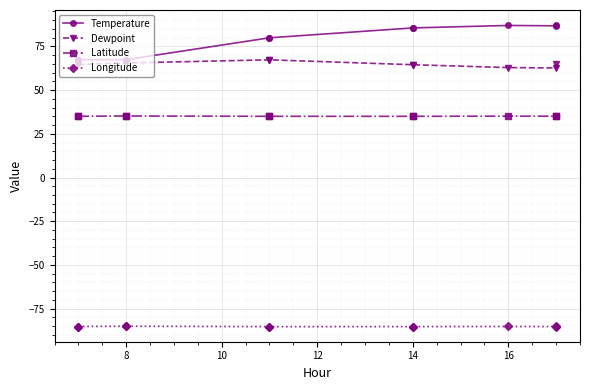

How many lines are shown in the chart?

4